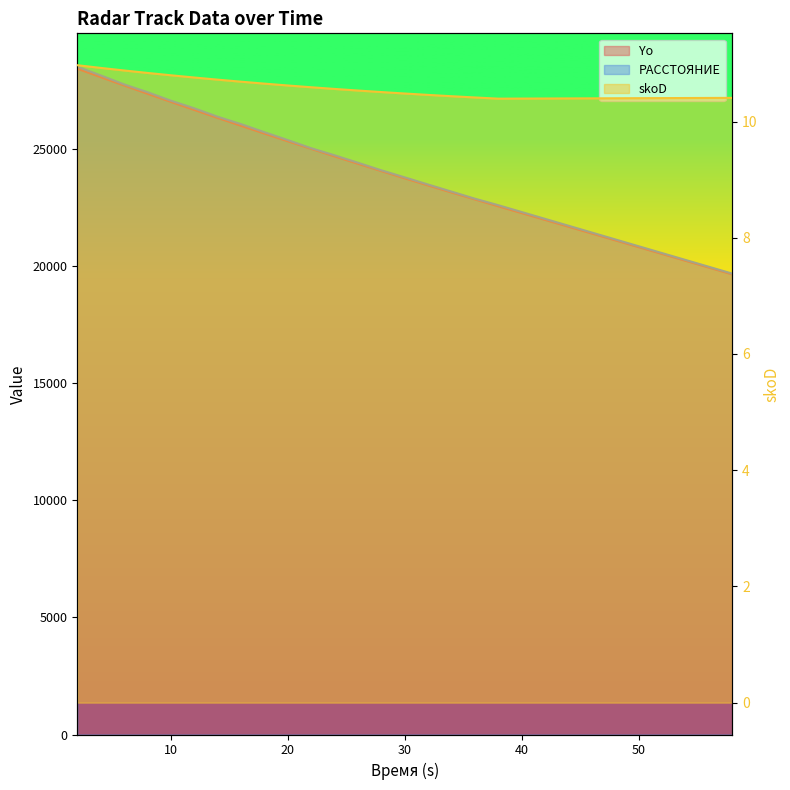

True or false: Yo and РАССТОЯНИЕ cross at least once.

False